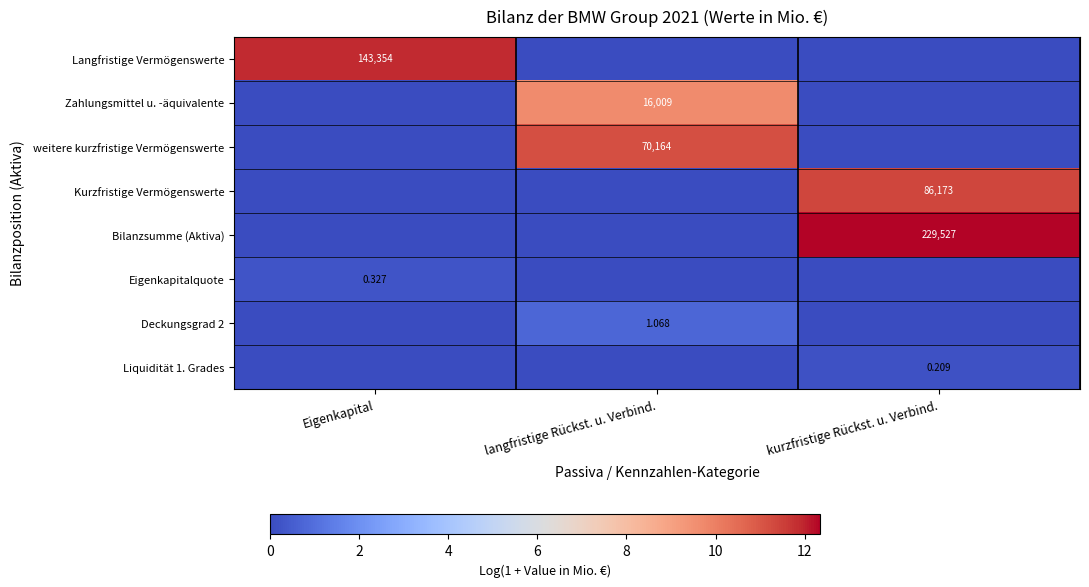

List the series in order of their peak value, lowest first.

Liquidität 1. Grades, Eigenkapitalquote, Deckungsgrad 2, Zahlungsmittel u. -äquivalente, weitere kurzfristige Vermögenswerte, Kurzfristige Vermögenswerte, Langfristige Vermögenswerte, Bilanzsumme (Aktiva)